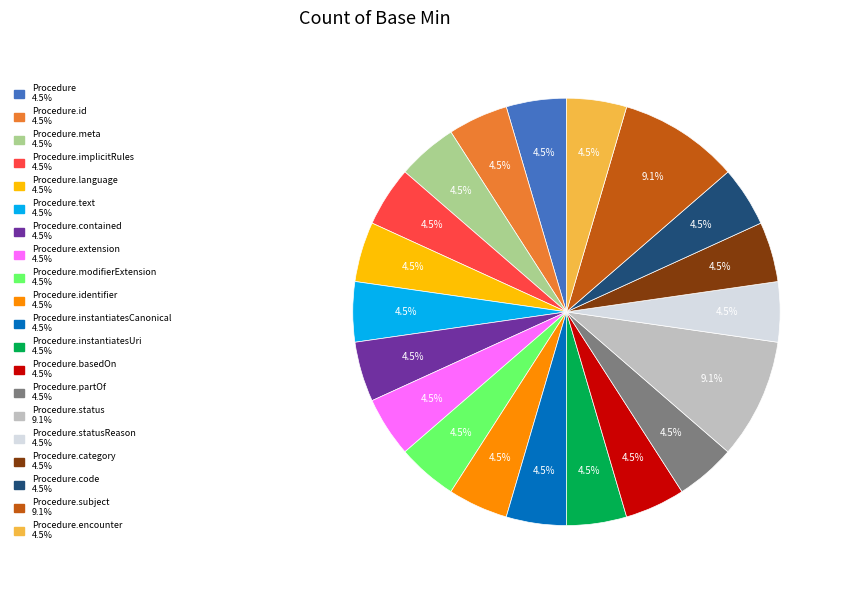

Does any single category account for the majority?

No